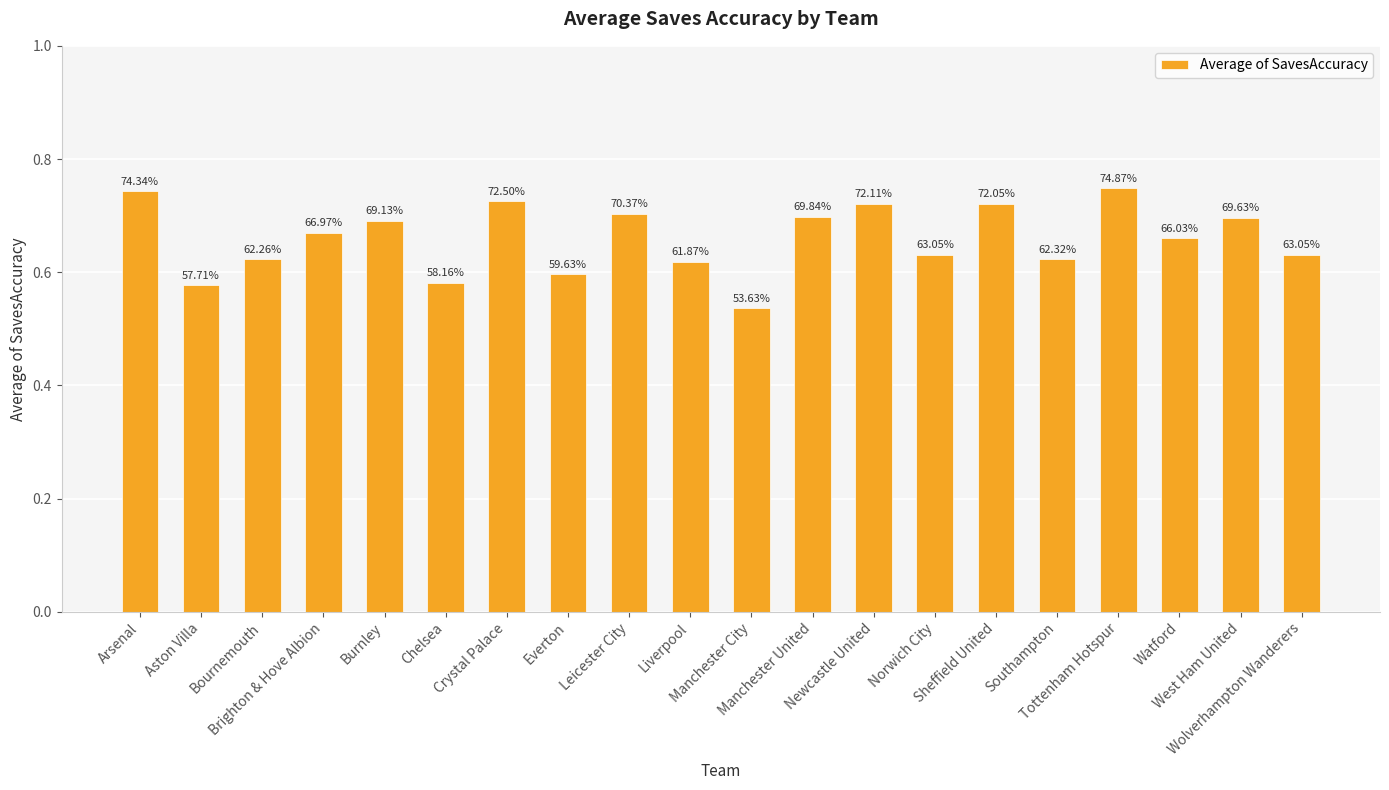

Are the bars horizontal?

No